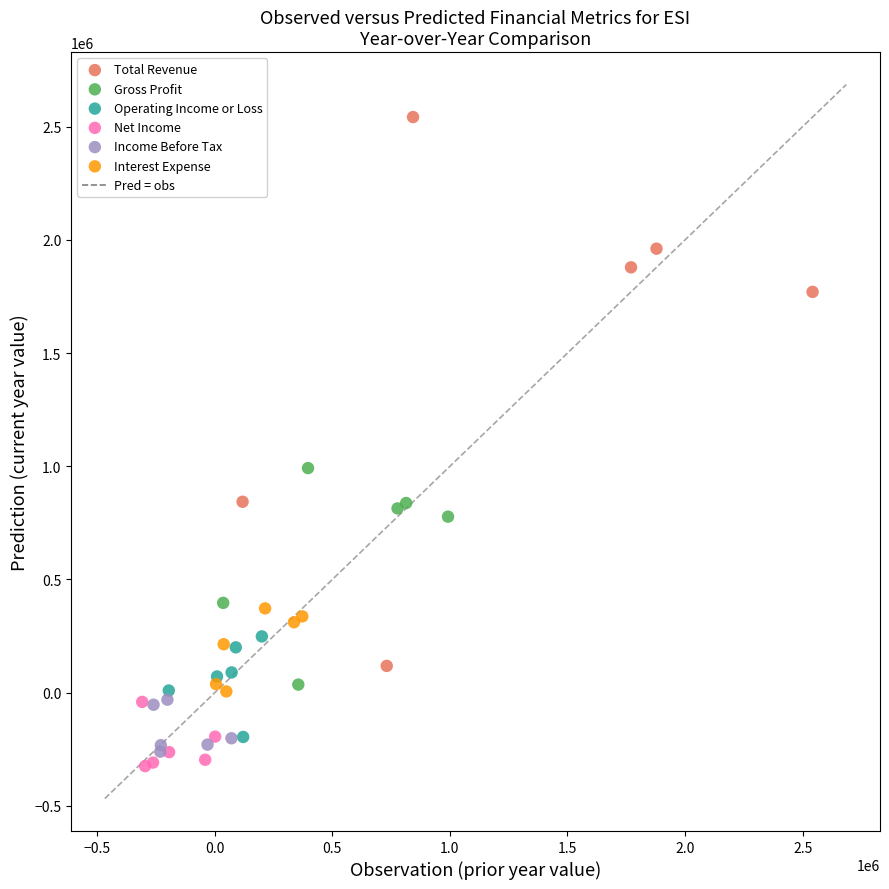

Which series has the largest Y range (max minus min)?

Total Revenue